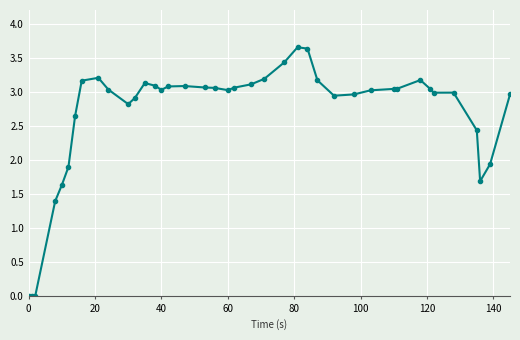

Does the chart have visible grid lines?

Yes